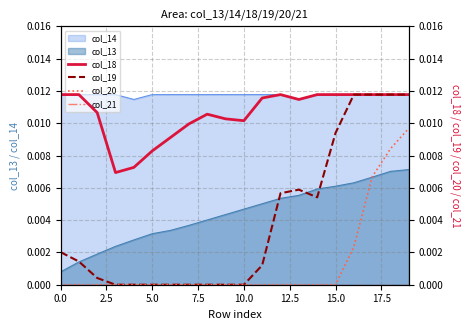

True or false: col_18 and col_20 intersect in this chart.

False